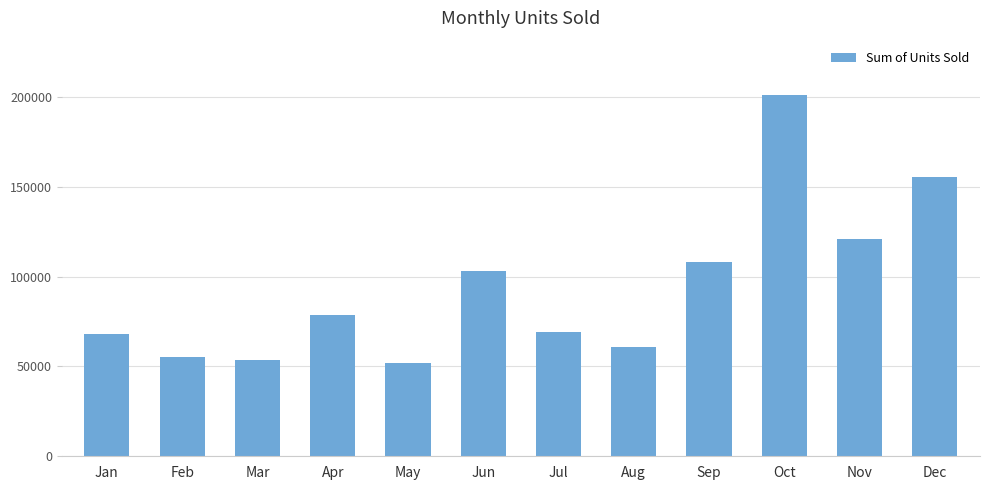

The value at Jan is 121653. True or false?

False